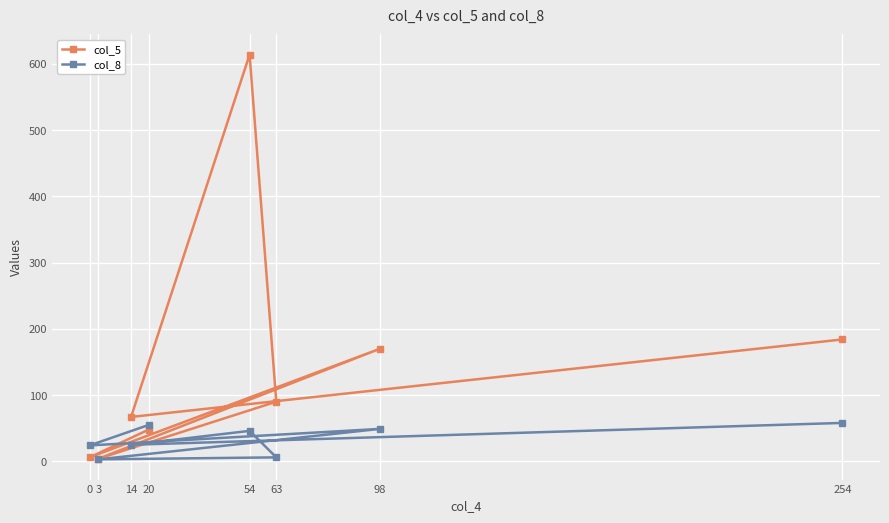

List the series in order of their peak value, lowest first.

col_8, col_5